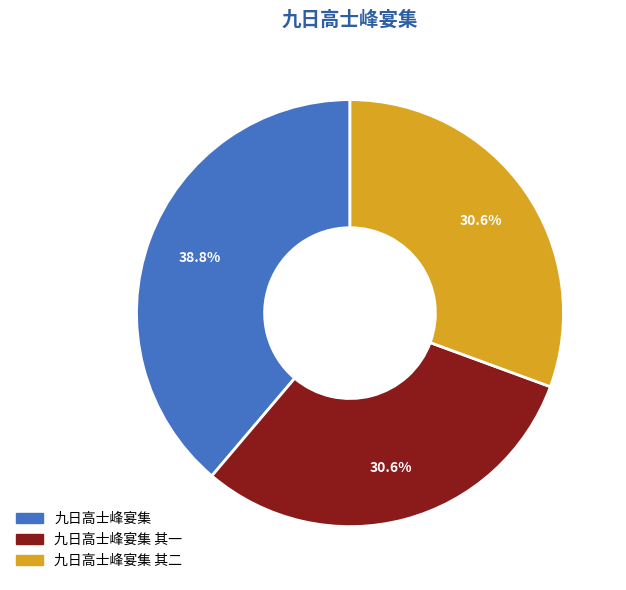

Is there a majority slice in this chart?

No